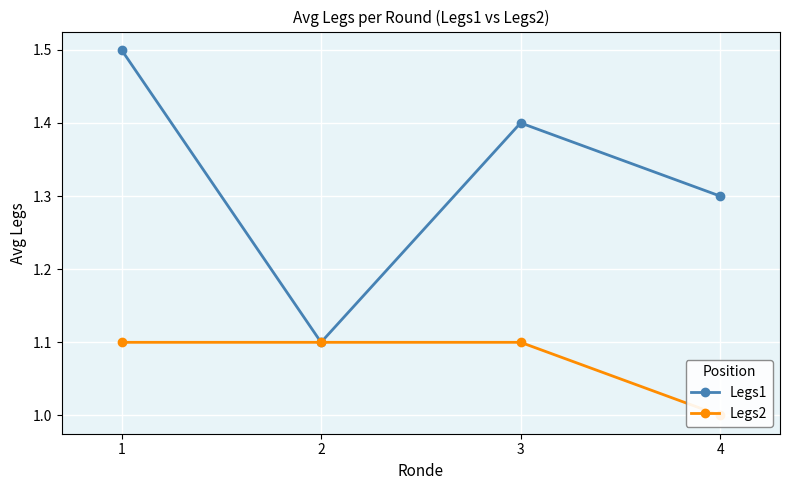

True or false: Legs2 and Legs1 cross at least once.

False